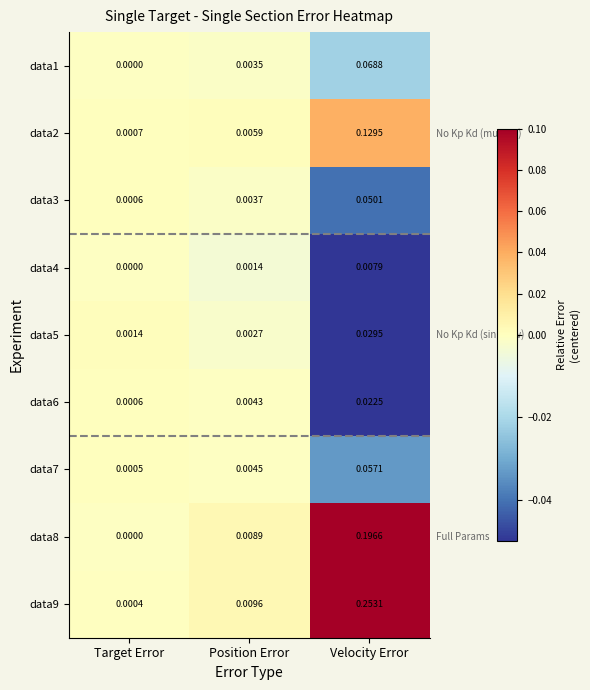

At which category is the sum across all series the highest?

Velocity Error